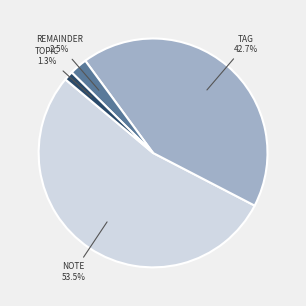

Count the number of slices in the pie.

4